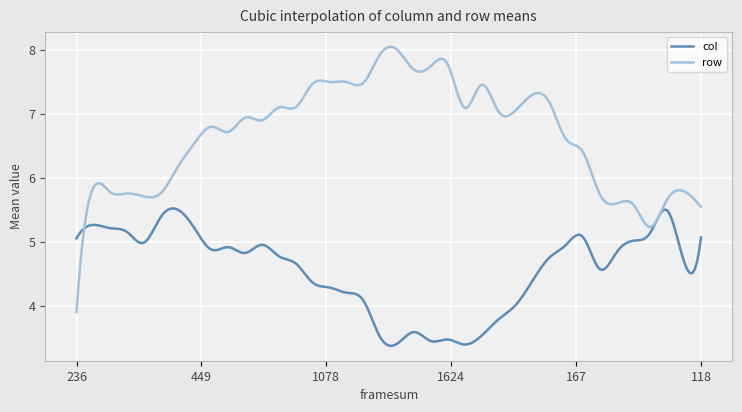

List the series in order of their overall mean, highest first.

row, col